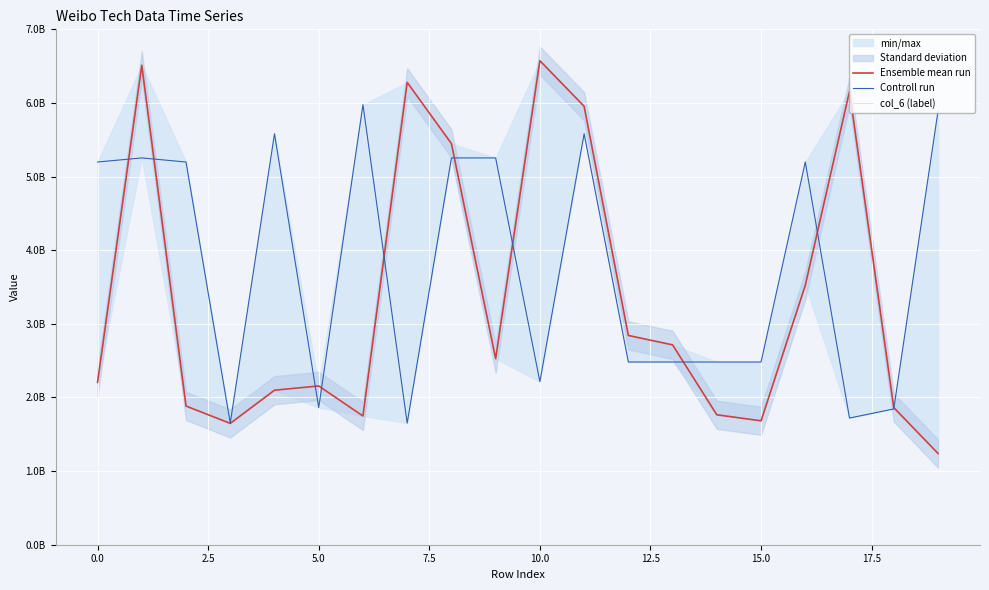

Between 13 and −2.5, which is larger?

13